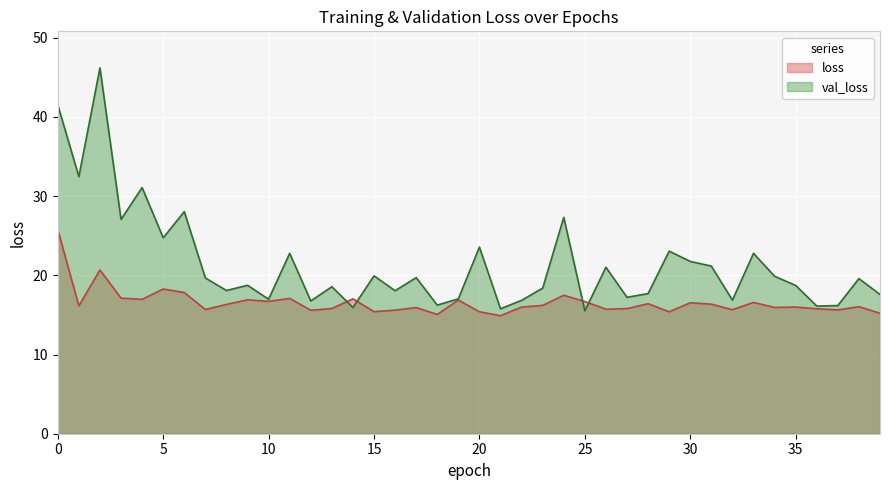

Is it true that val_loss equals 29.1 at 32?

False